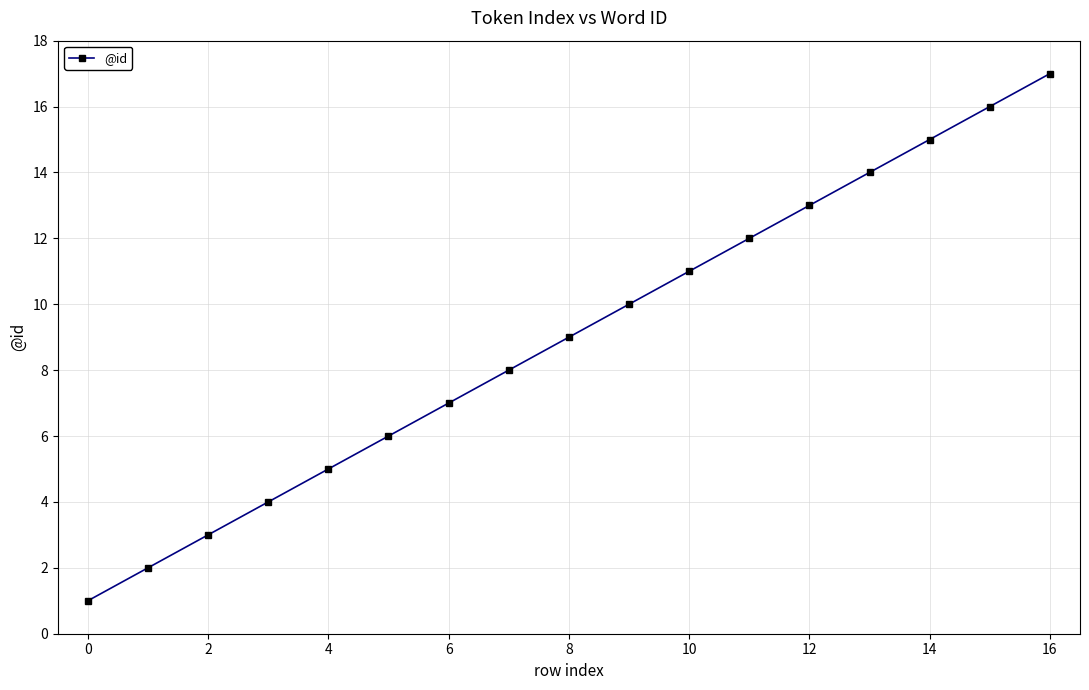

True or false: there are more than 0 points higher than both neighbors.

False